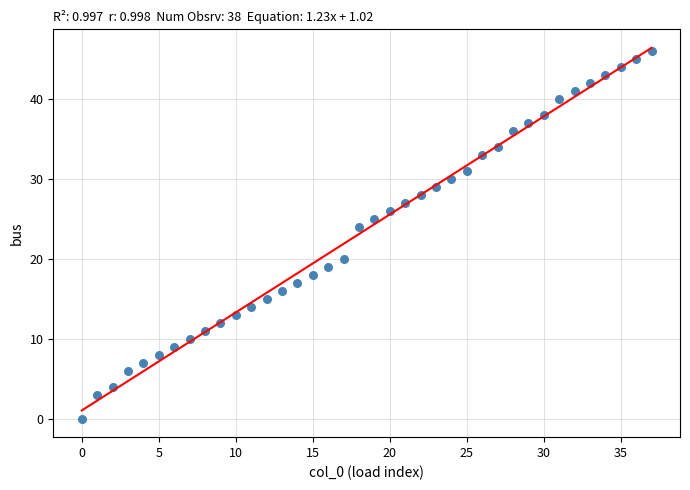

What Y value in the scatter plot is closest to 23?

24